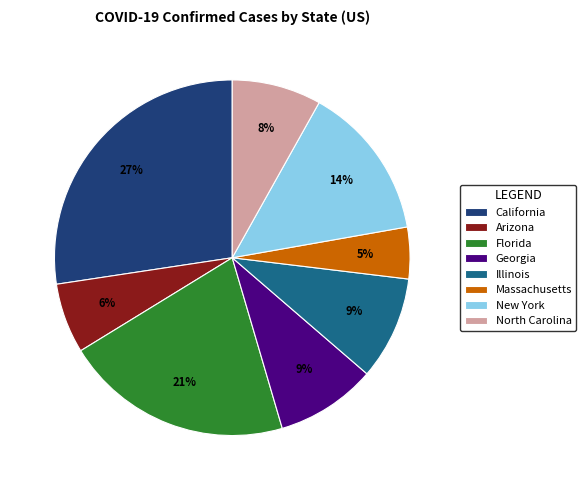

Is it true that New York is 8% of the pie?

False